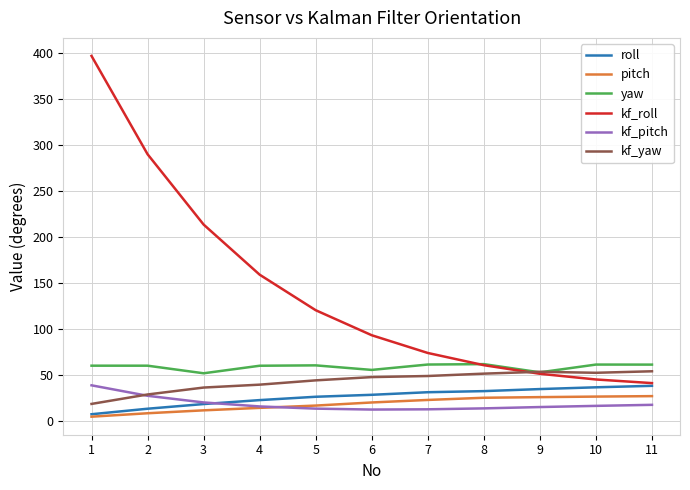

True or false: pitch has a value of 25.7 at 9.

True